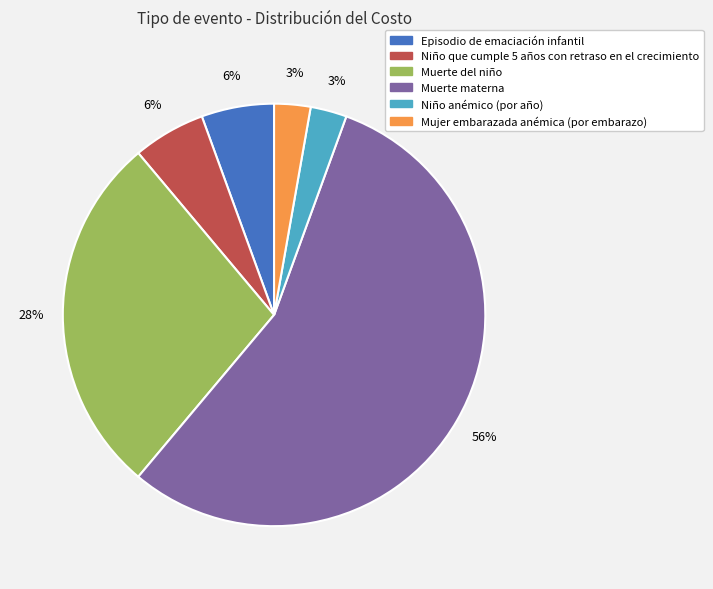

To the nearest percent, what is the average slice percentage?

17%